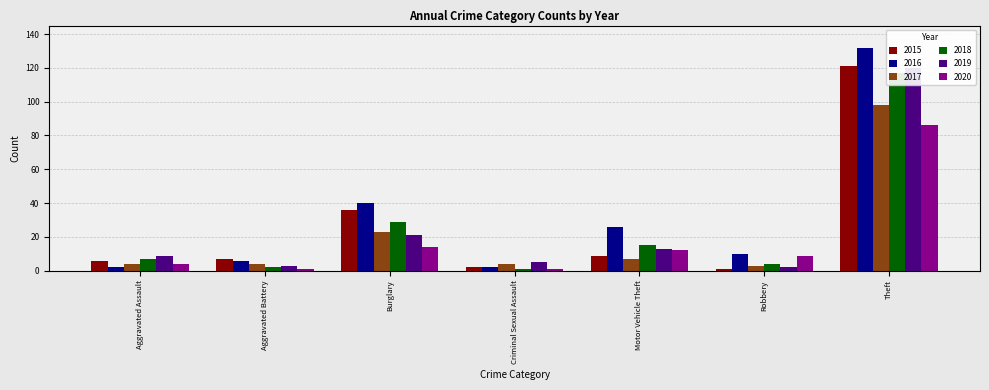

The 2017 series shows 4 at Aggravated Battery. True or false?

True